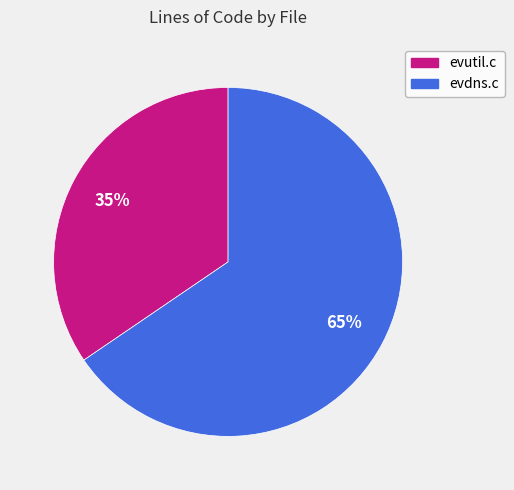

Does any single category account for the majority?

Yes